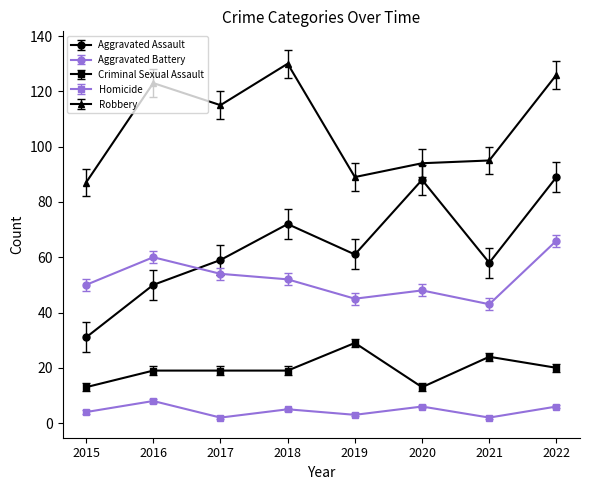

What is the value of the Robbery point at the 3rd from the left?

115